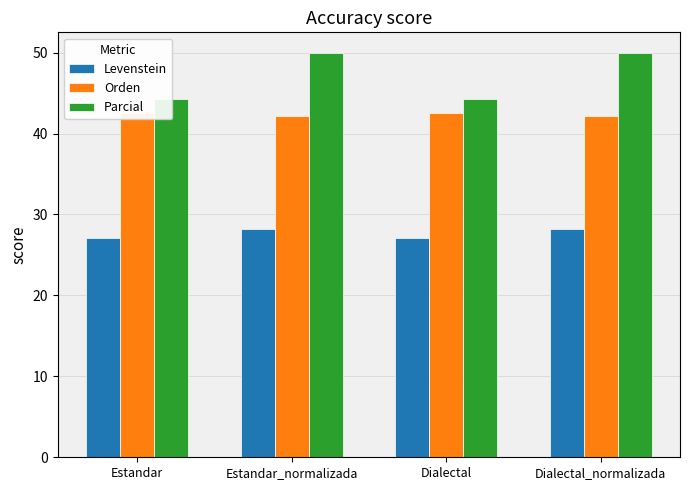

At how many categories does at least one series exceed 40?

4